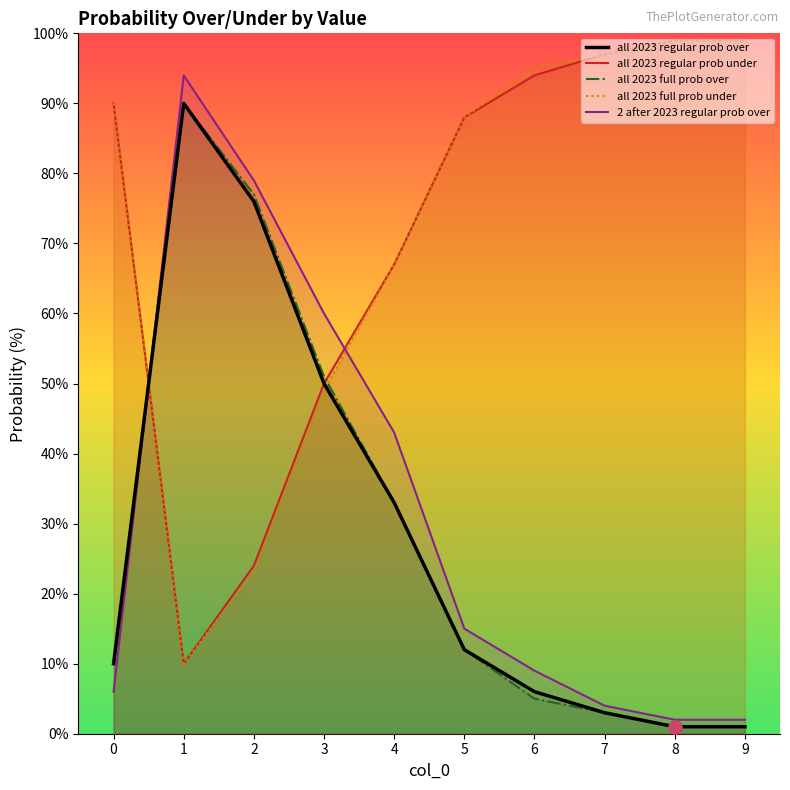

At how many categories does at least one series exceed 65?

9